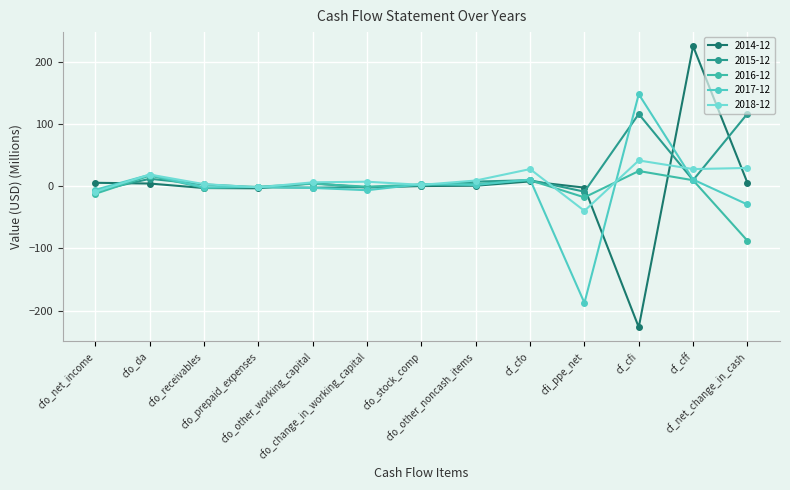

What is the value of the 2014-12 point at the 6th from the left?

-2.3